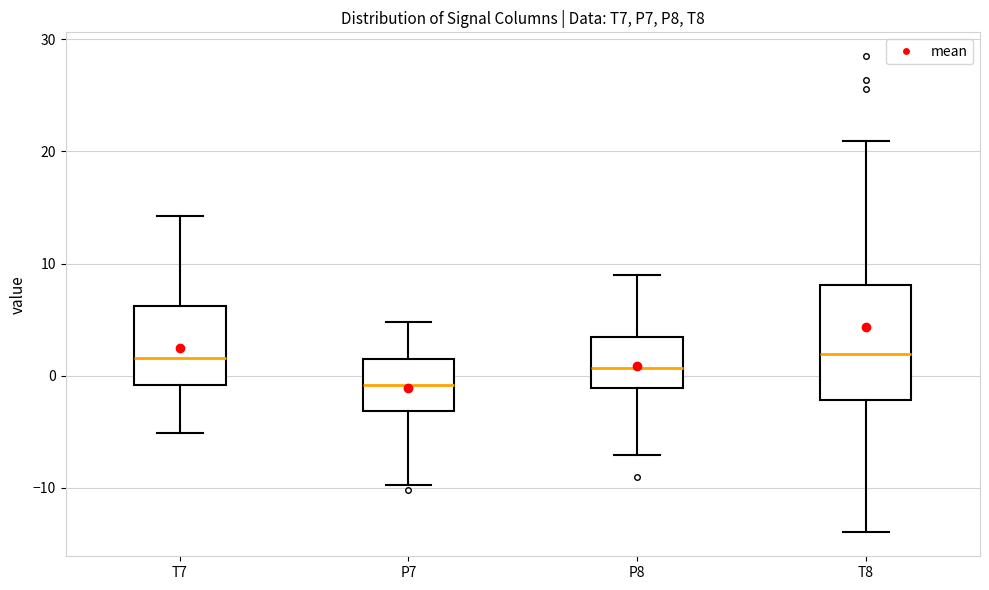

Which box is the tallest, from its lower edge to its upper edge?

T8